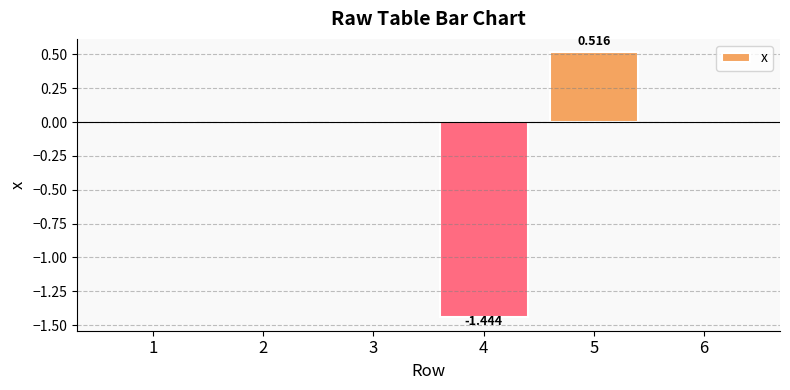

Reading left to right, transcribe all the data shown in this chart.

0.0	0.0	0.0	-1.4	0.5	0.0